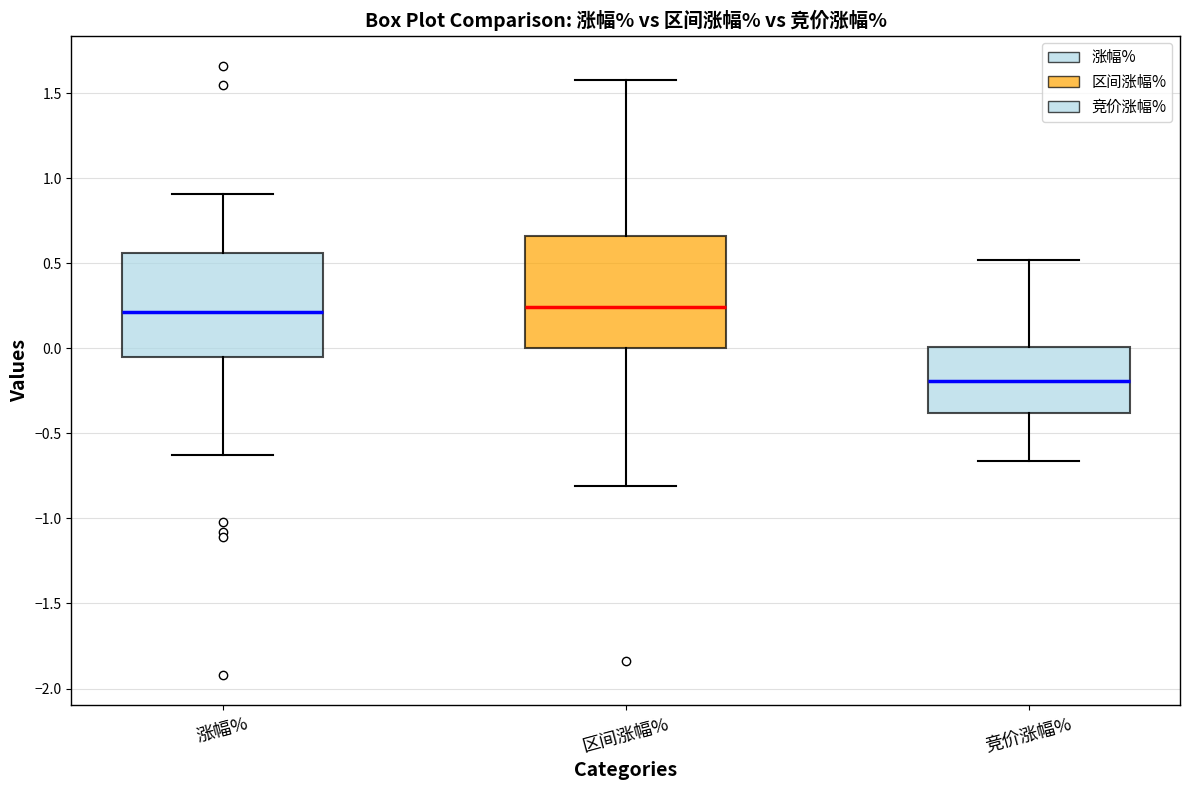

Where is the upper edge of the box for 涨幅% on the y-axis? The values are not printed on the chart, so give them approximately, as read against the axis.

0.55